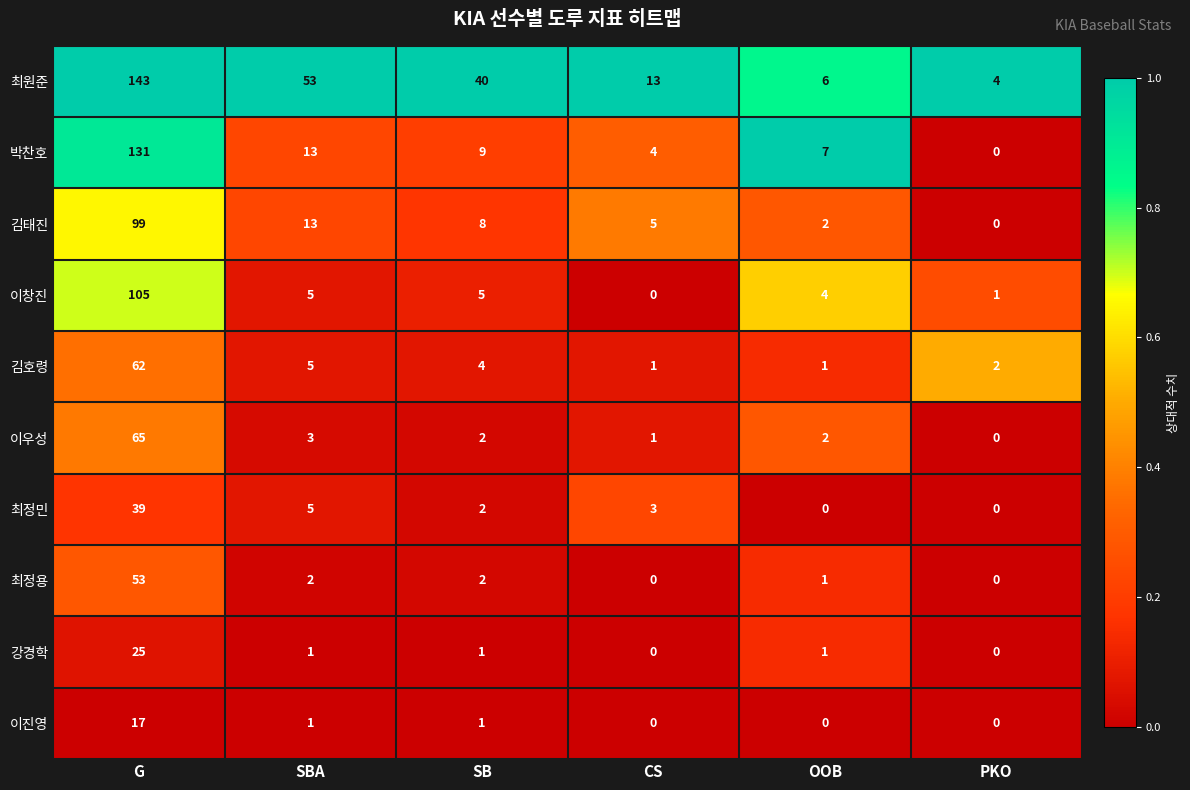

Between SBA and SB, which series saw the biggest shift?

최원준